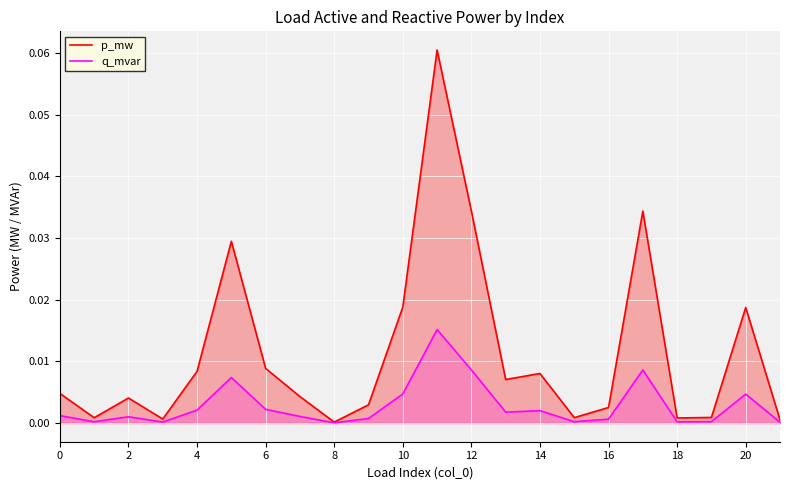

Rank the series by their average value, from highest to lowest.

p_mw, q_mvar